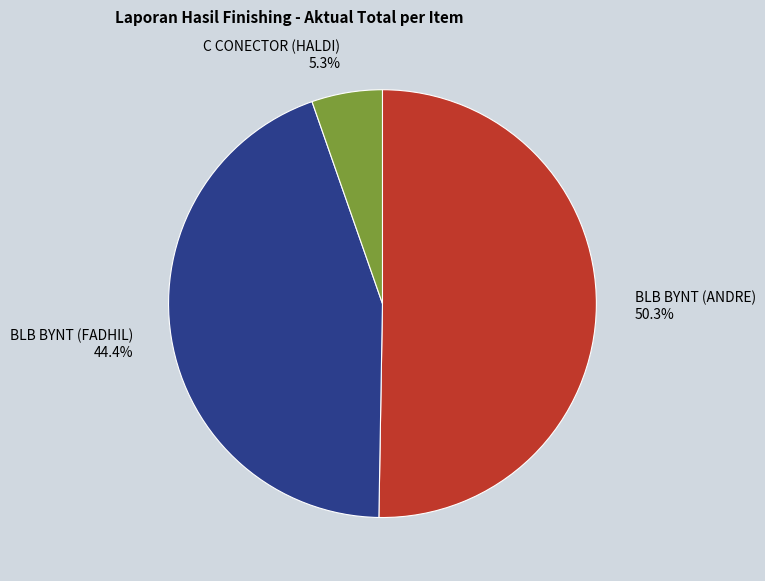

Count the number of slices in the pie.

3